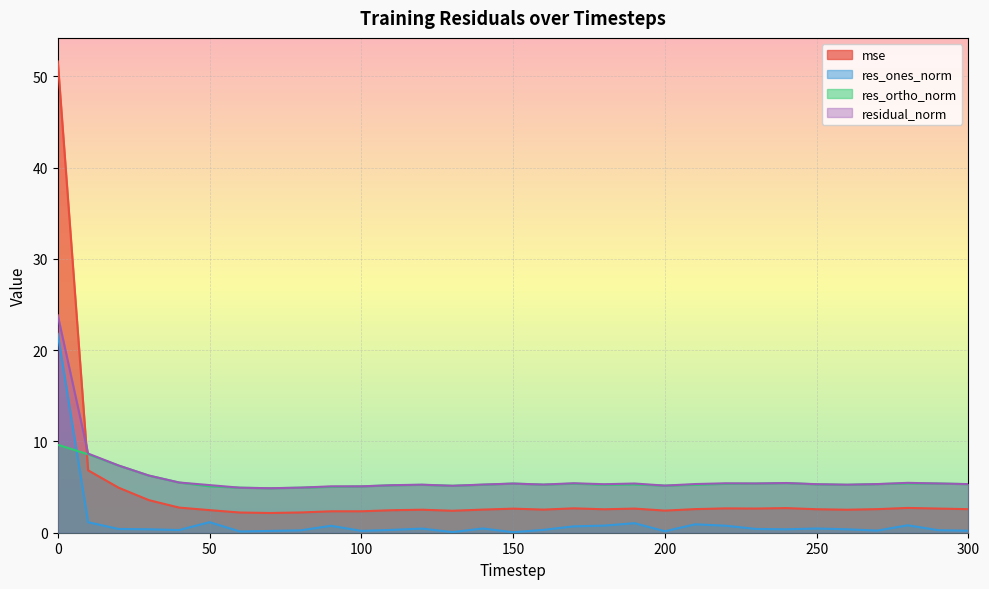

Reading left to right, list all the values displayed in this chart.

mse: 51.6	6.8	4.9	3.6	2.8	2.5	2.2	2.2	2.2	2.3	2.3	2.5	2.5	2.4	2.5	2.6	2.5	2.7	2.6	2.6	2.4	2.6	2.7	2.6	2.7	2.6	2.5	2.6	2.7	2.6	2.6
res_ones_norm: 21.8	1.2	0.4	0.4	0.3	1.2	0.1	0.2	0.3	0.8	0.2	0.3	0.5	0.1	0.5	0.1	0.3	0.7	0.8	1.0	0.2	0.9	0.8	0.4	0.4	0.5	0.4	0.2	0.8	0.3	0.2
res_ortho_norm: 9.6	8.6	7.4	6.3	5.5	5.1	4.9	4.9	4.9	5.0	5.1	5.2	5.2	5.1	5.3	5.4	5.3	5.4	5.3	5.3	5.2	5.3	5.4	5.4	5.4	5.3	5.3	5.3	5.4	5.4	5.3
residual_norm: 23.8	8.7	7.4	6.3	5.5	5.2	4.9	4.9	4.9	5.1	5.1	5.2	5.3	5.1	5.3	5.4	5.3	5.4	5.3	5.4	5.2	5.3	5.4	5.4	5.4	5.3	5.3	5.3	5.5	5.4	5.3